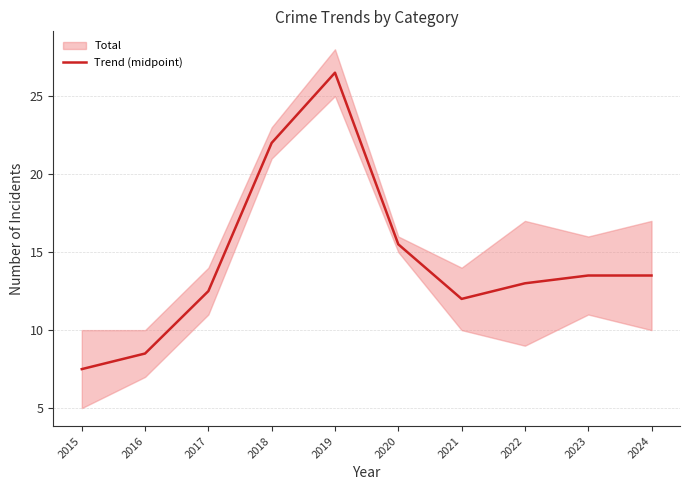

The chart shows a value of 8.5 at 2016. True or false?

True